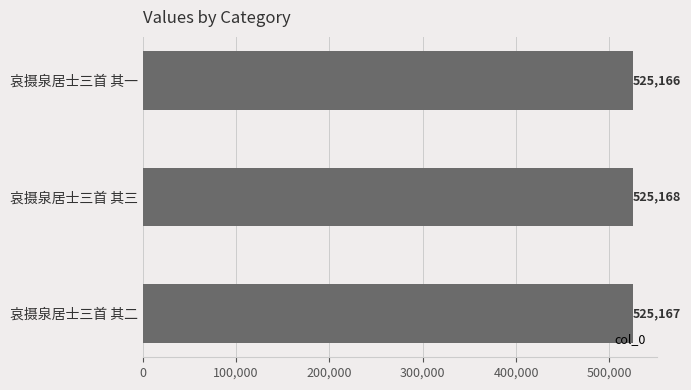

How many values are between 525166 and 525168?

3